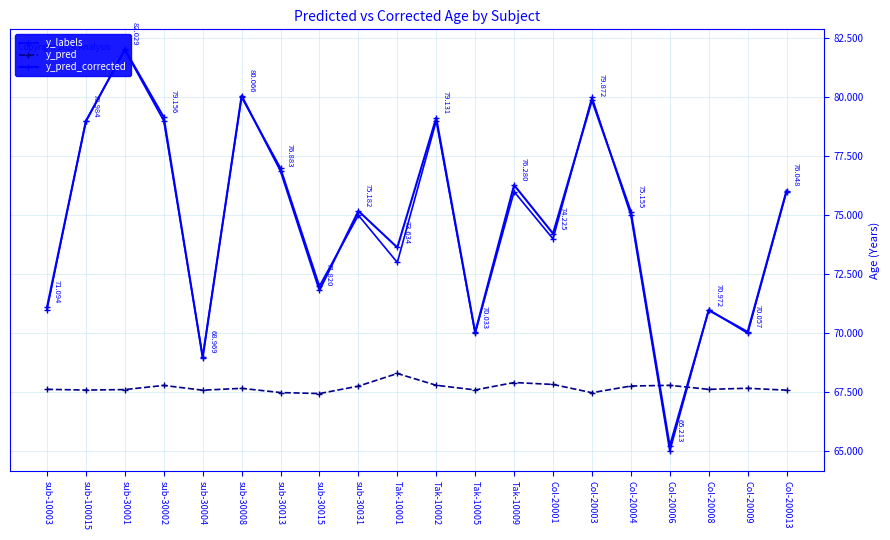

At which category is the sum across all series the highest?

sub-30001